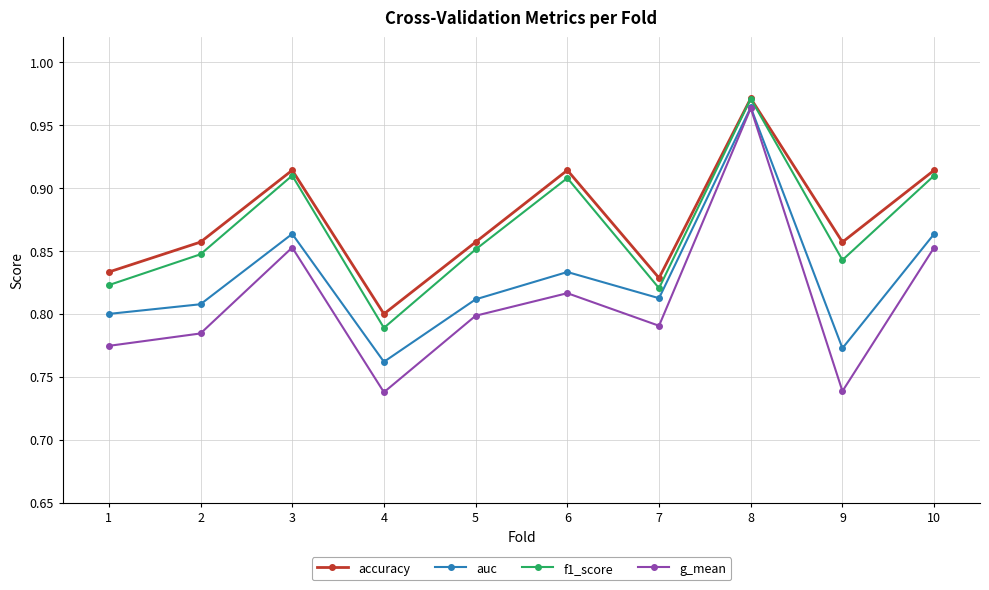

At which category does the chart reach its peak across all series?

8